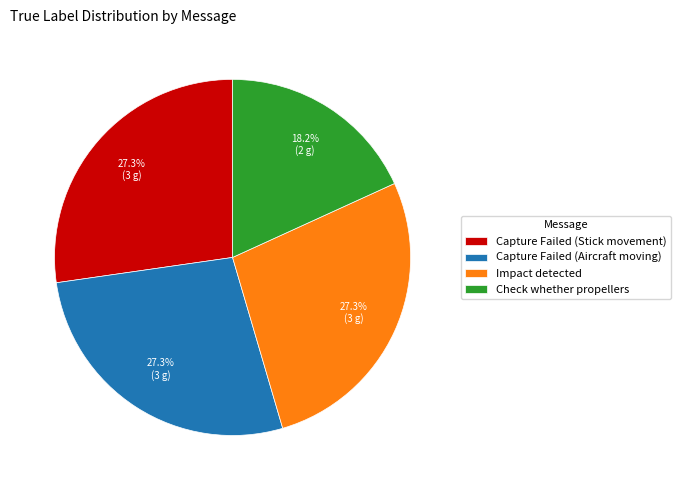

To the nearest percent, what is the difference between the Check whether propellers and Impact detected slice percentages?

9%